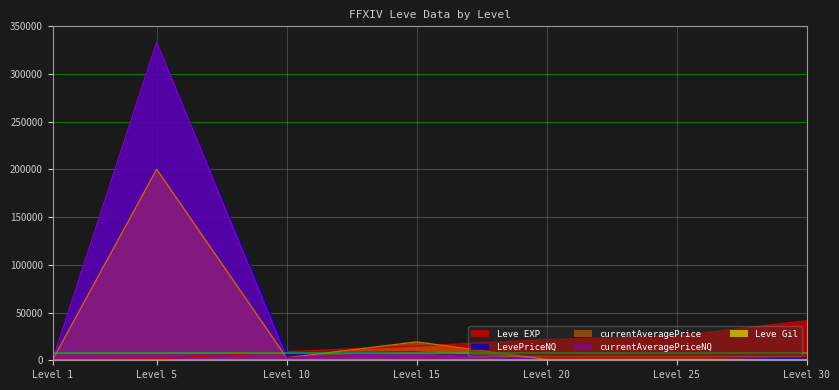

Which category has the highest value across all series?

Level 5